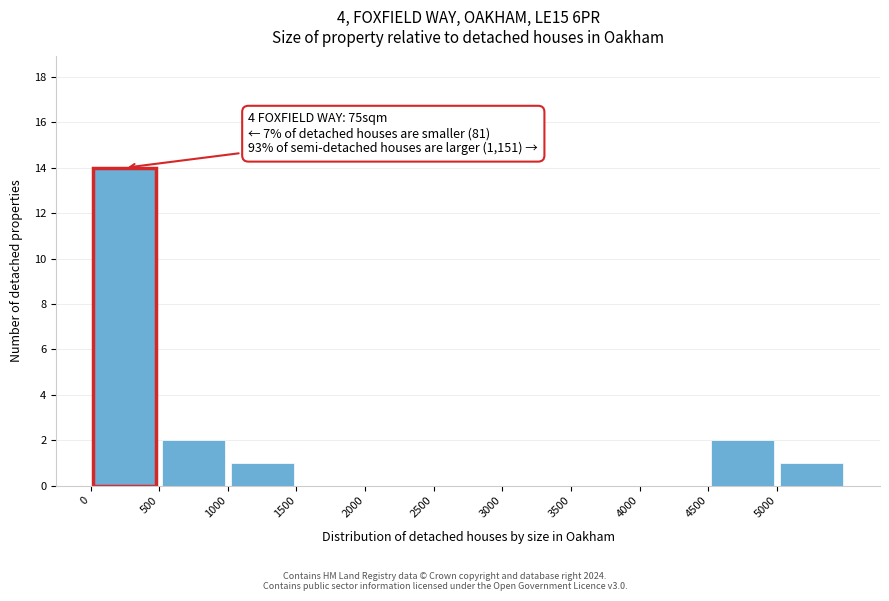

Over which range of the x-axis is the bar tallest?

0 to 500